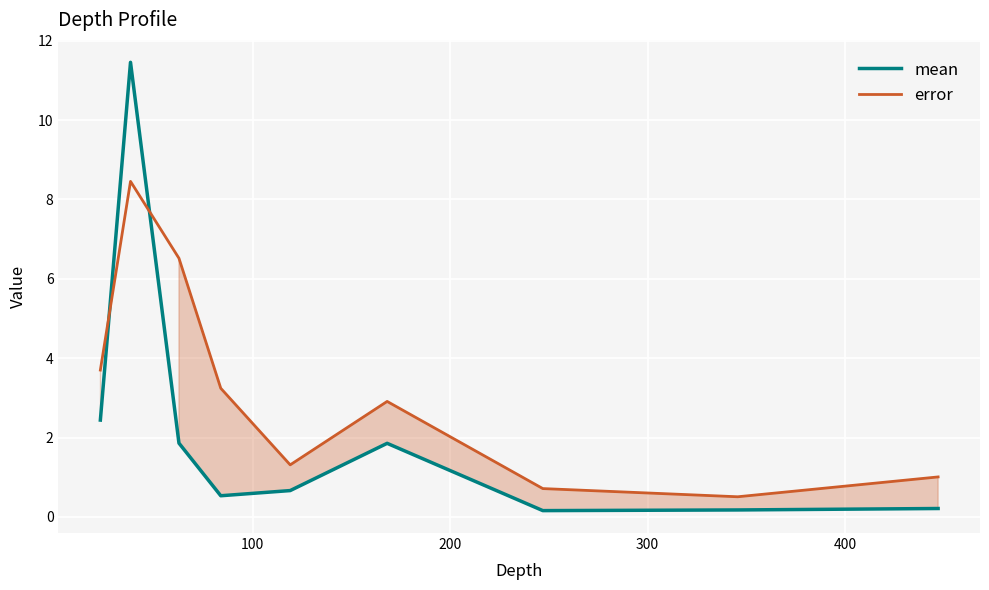

What is the sum of all mean values?

19.4